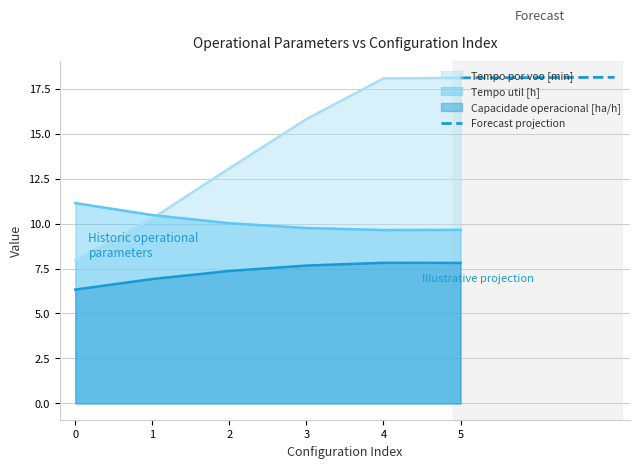

What is the lowest value of the Forecast projection series?

18.1